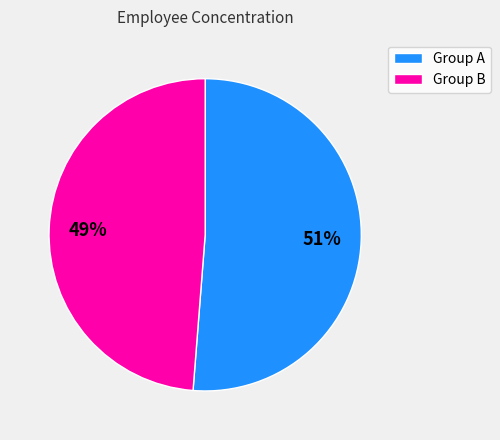

Is there a majority slice in this chart?

Yes